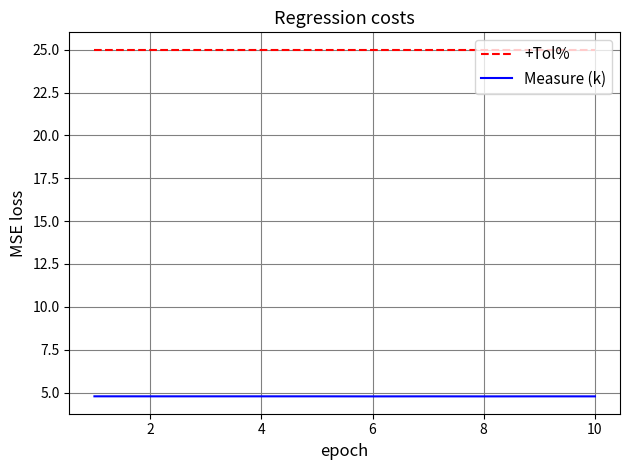

Reading right to left, transcribe all the data shown in this chart.

+Tol%: 25.0	25.0	25.0	25.0	25.0	25.0	25.0	25.0	25.0	25.0
Measure (k): 4.8	4.8	4.8	4.8	4.8	4.8	4.8	4.8	4.8	4.8